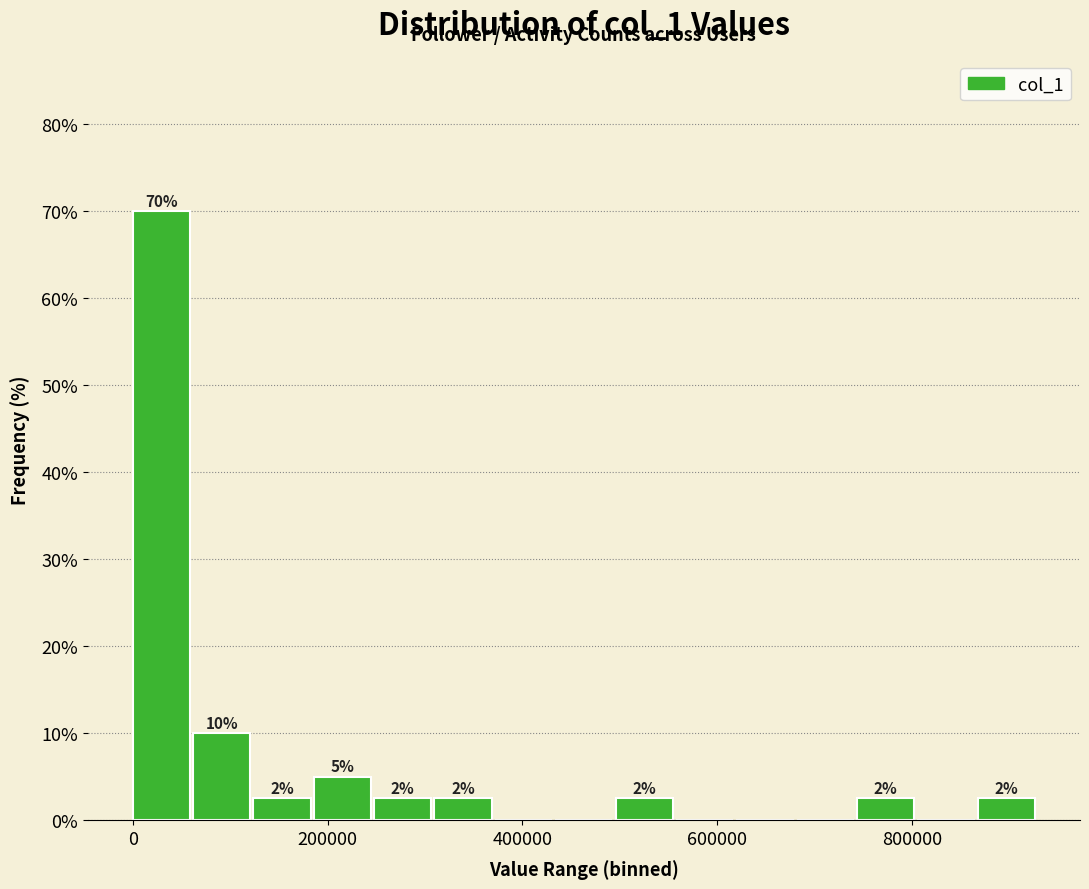

Read against the x-axis, roughly where is the centre of the tallest bar?

20000